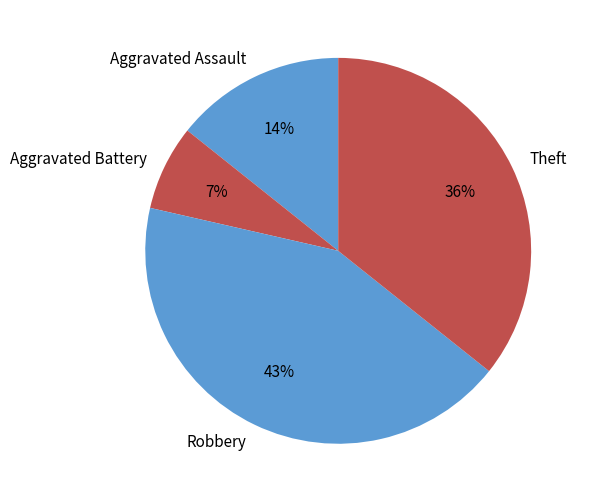

Which has a higher value, Theft or Robbery?

Robbery